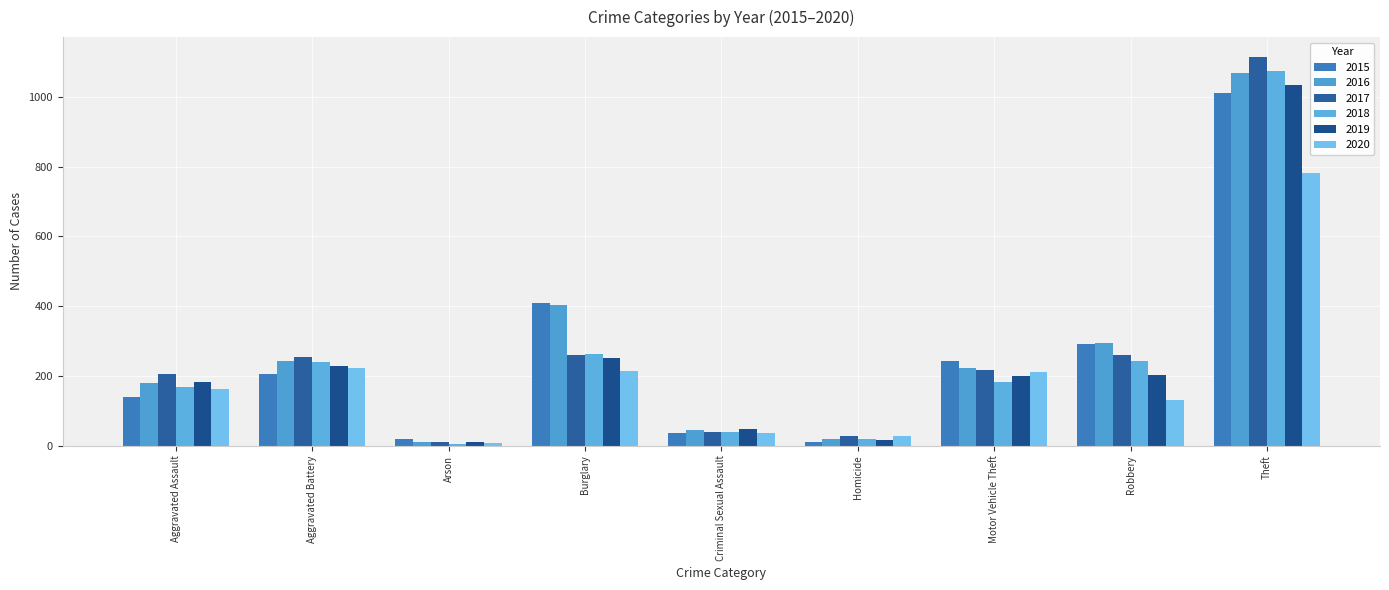

Reading right to left, what are all the values shown in this chart?

2015: 1012	291	243	10	37	408	18	206	140
2016: 1070	295	222	20	44	404	11	244	180
2017: 1116	259	218	27	38	261	11	255	205
2018: 1074	242	184	20	40	264	6	239	169
2019: 1035	203	200	17	48	251	12	228	184
2020: 781	132	212	29	36	215	9	223	164